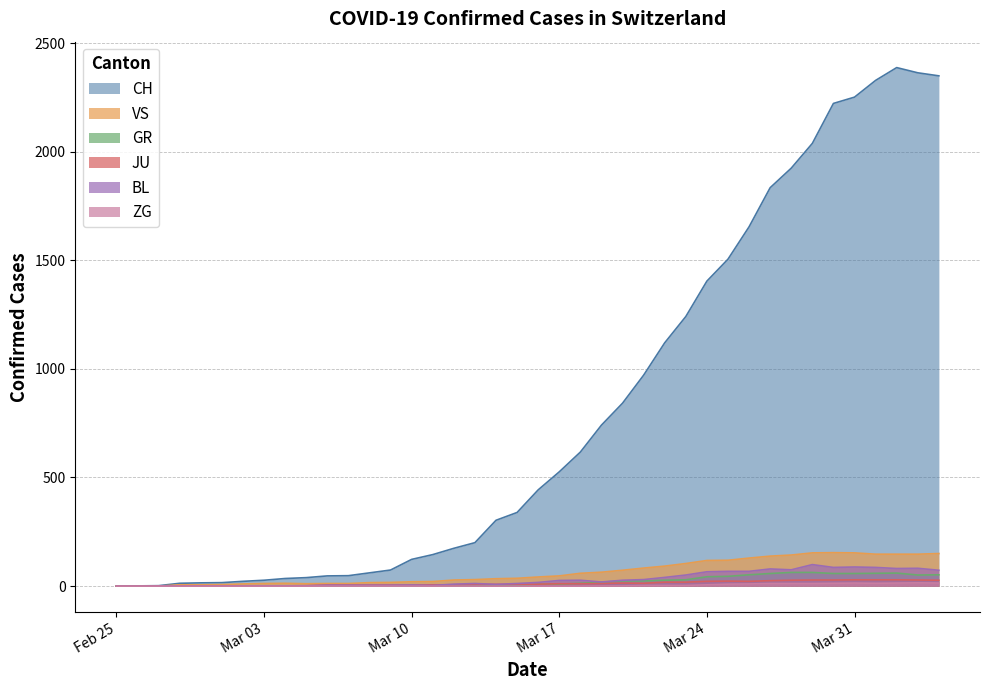

List the series in order of their peak value, highest first.

CH, VS, BL, GR, JU, ZG